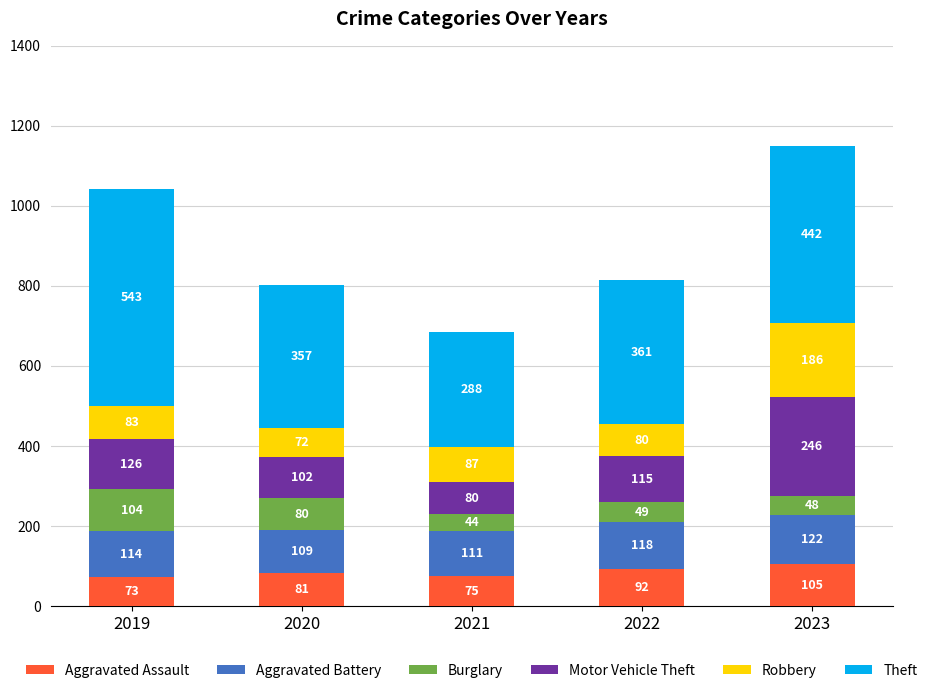

Reading right to left, list the values for the Aggravated Assault series.

2023=105	2022=92	2021=75	2020=81	2019=73